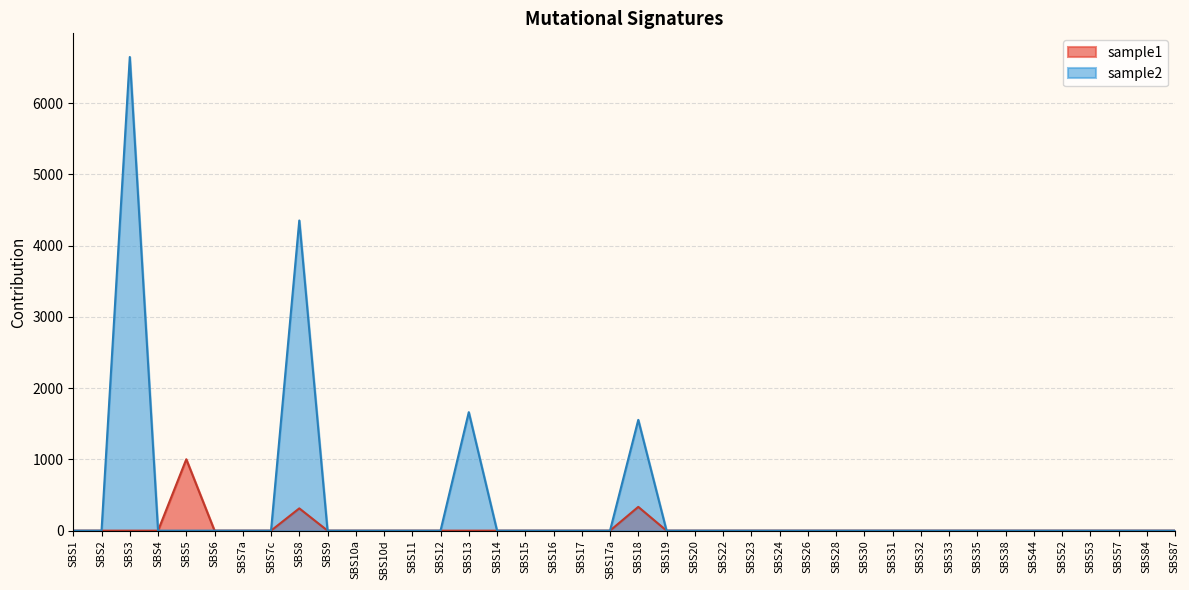

Rank the series by their average value, from highest to lowest.

sample2, sample1